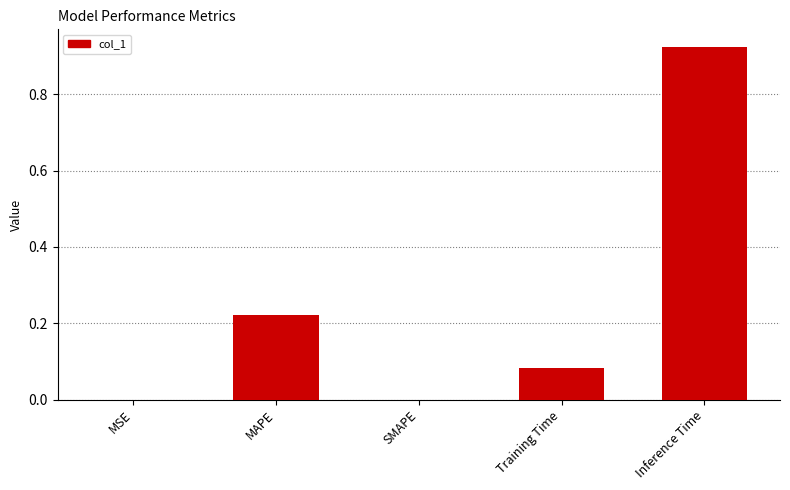

Does the chart contain stacked bars?

No